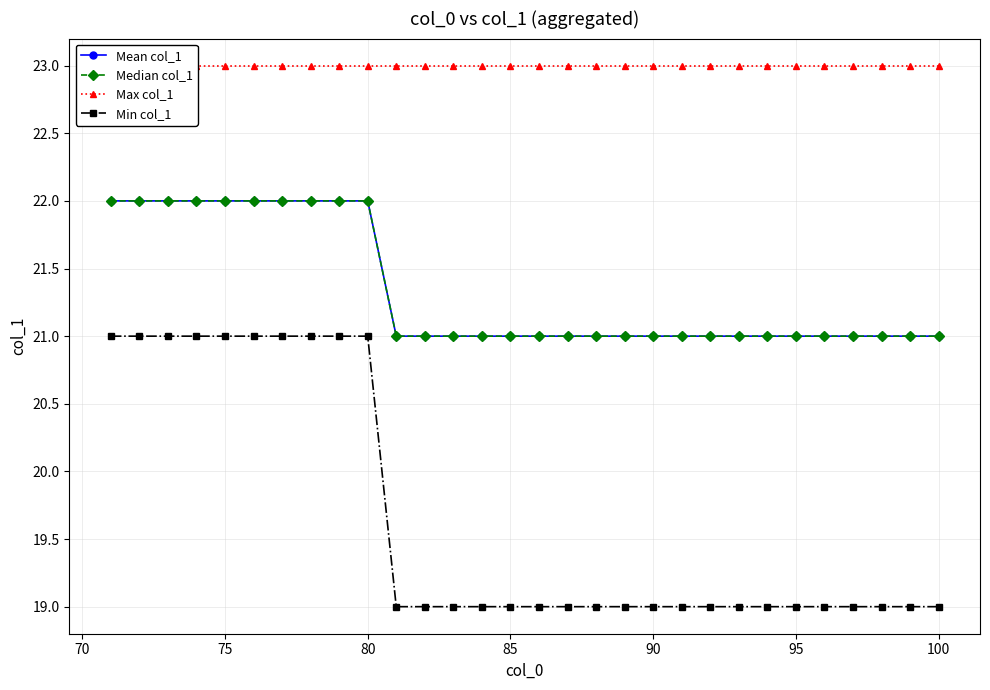

What is the maximum value for Mean col_1?

22